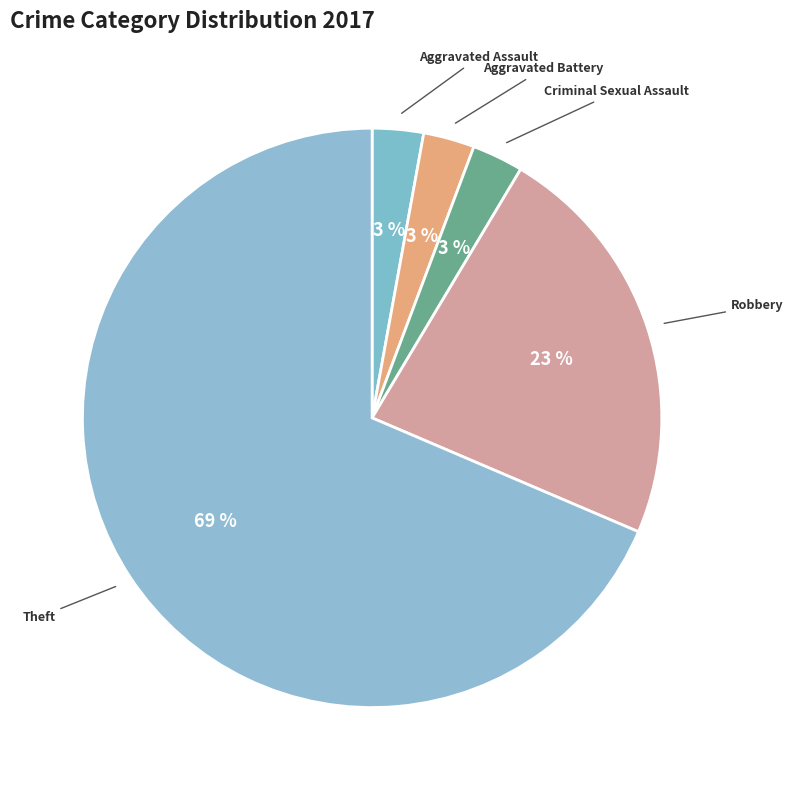

To the nearest percent, what is the difference between the Theft and Robbery slice percentages?

46%